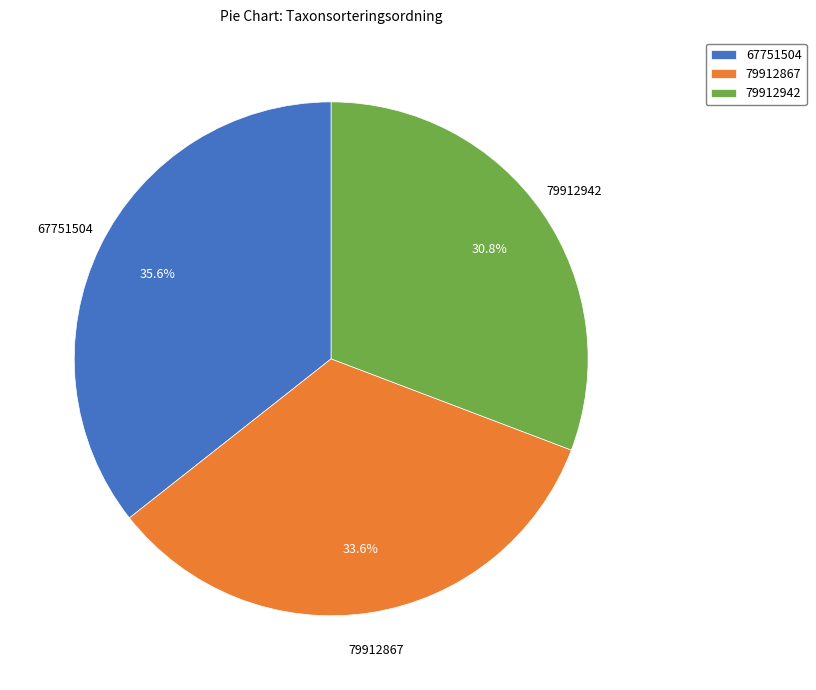

Does 79912867 represent more than half of the total?

No